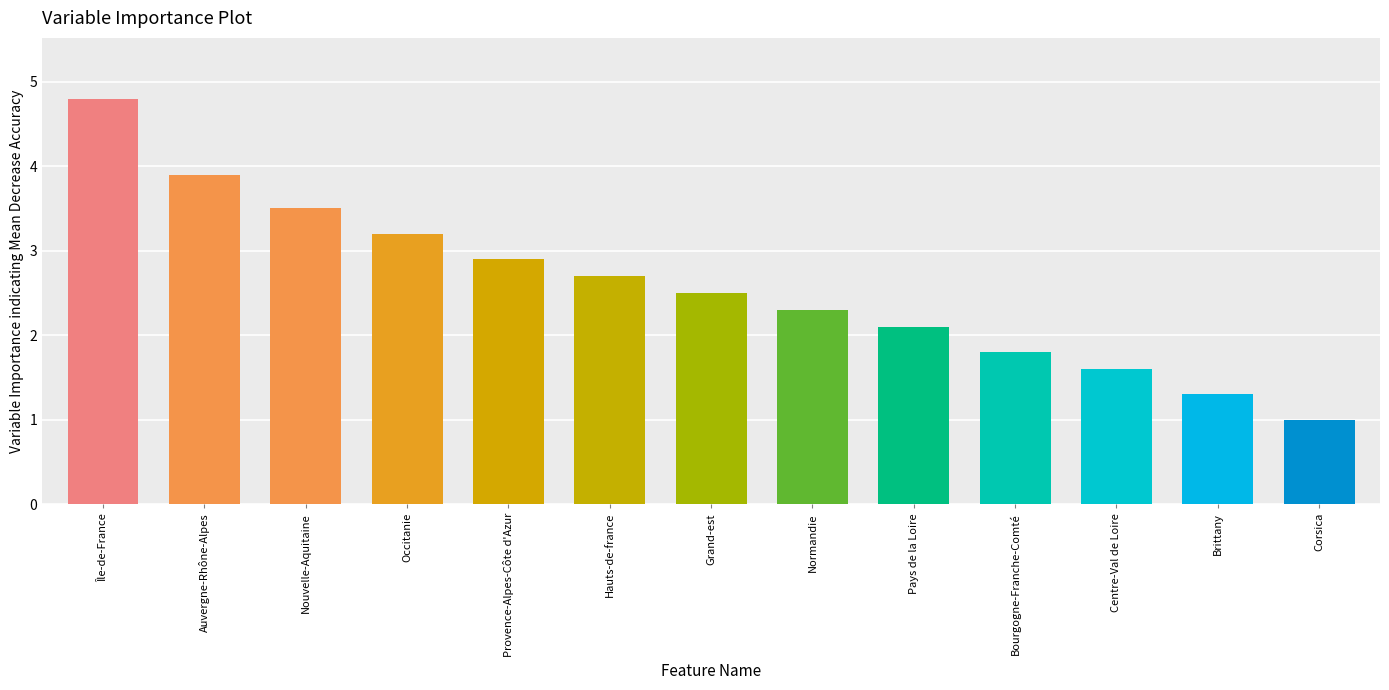

How many bars are there in total?

13